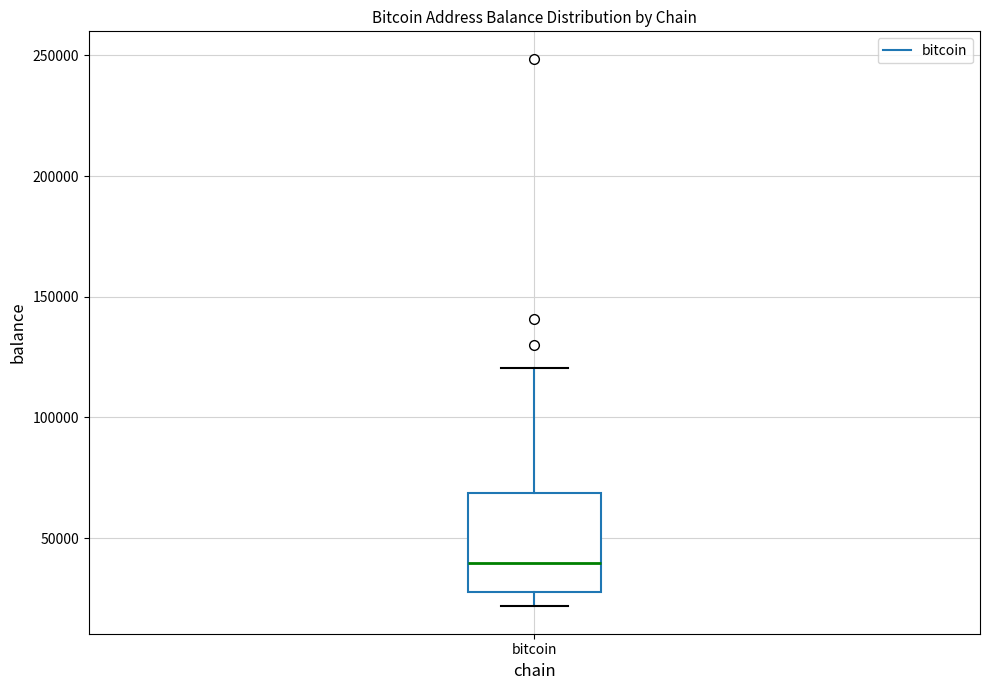

Read this box plot against the y-axis: the position of the median line, the range covered by the box, and the ends of both whiskers. The values are not printed on the chart, so give them approximately, as read against the axis.

median 40000, box 25000 to 70000, whiskers 20000 to 120000